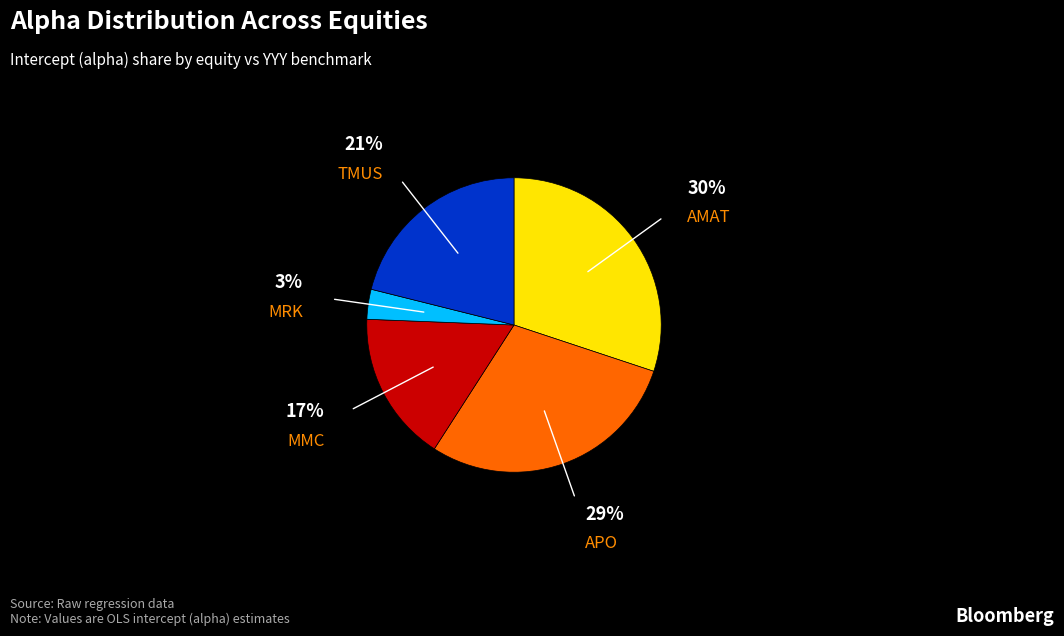

What is the largest slice in the pie chart?

AMAT